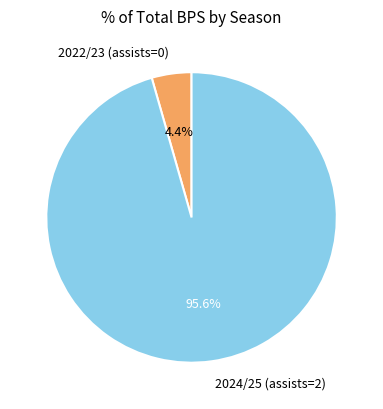

How much of the chart is everything except 2024/25 (assists=2)?

4.4%